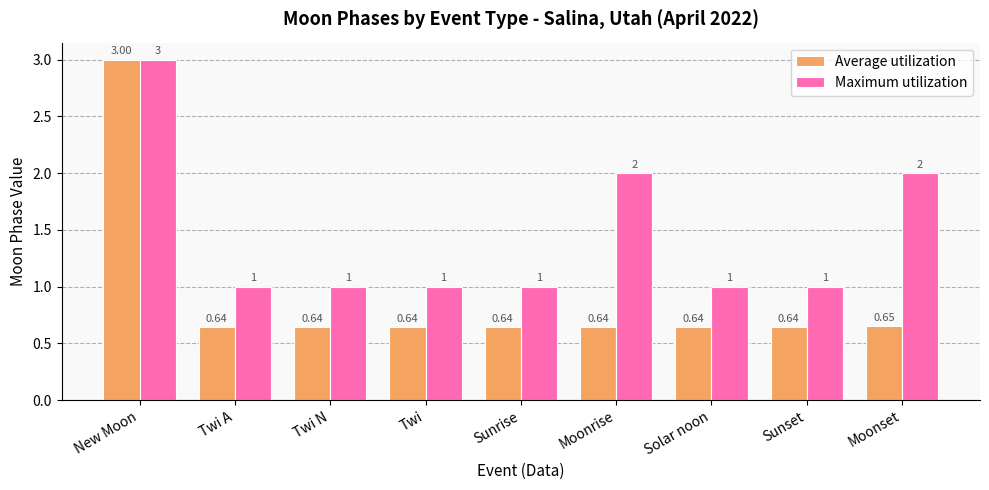

Rank the series by their average value, from lowest to highest.

Average utilization, Maximum utilization